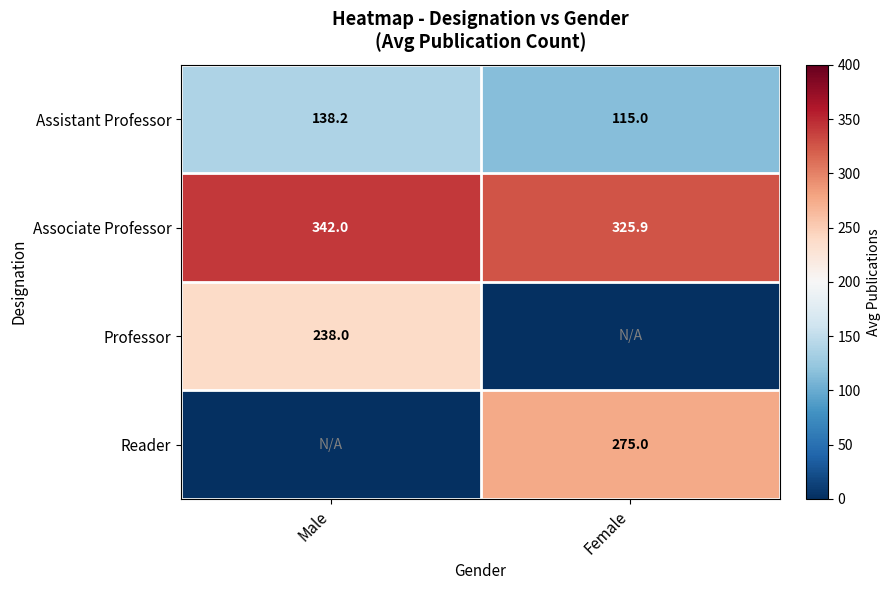

Read the Associate Professor value at Male.

342.0